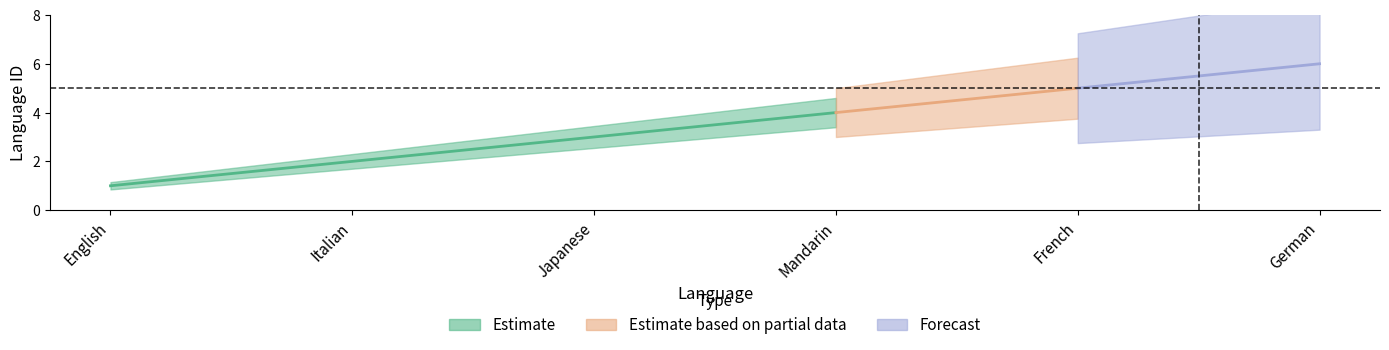

Which has a higher value, Japanese or German?

German